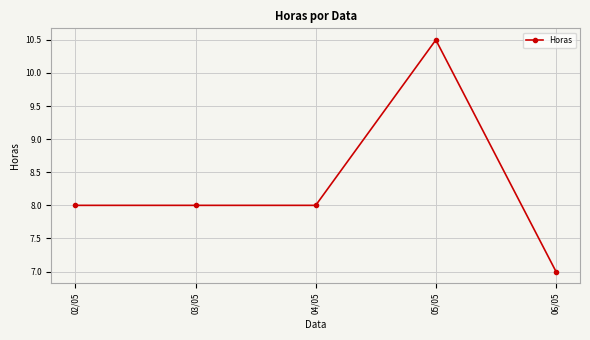

What is the minimum value shown in the chart?

7.0